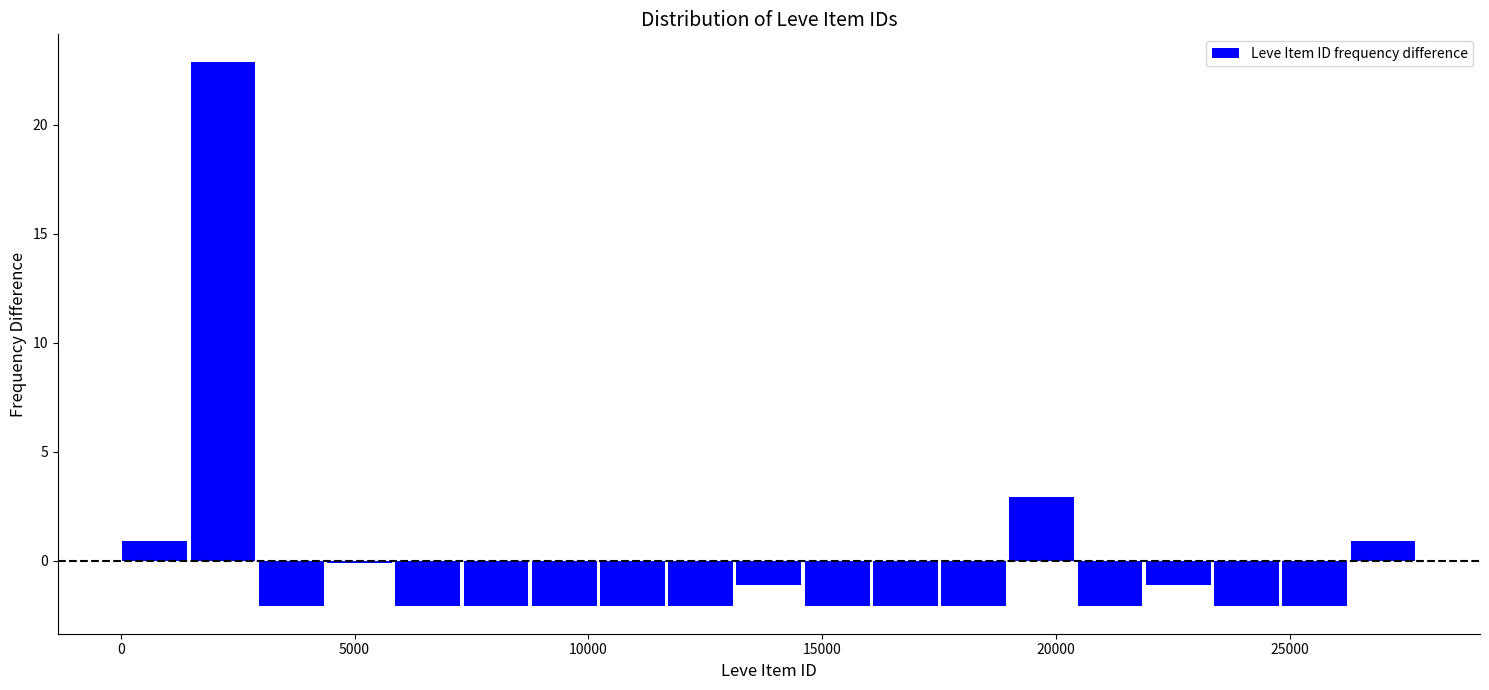

Around what value on the x-axis is the tallest bar? Give the approximate position of its centre, as read against the axis.

2000